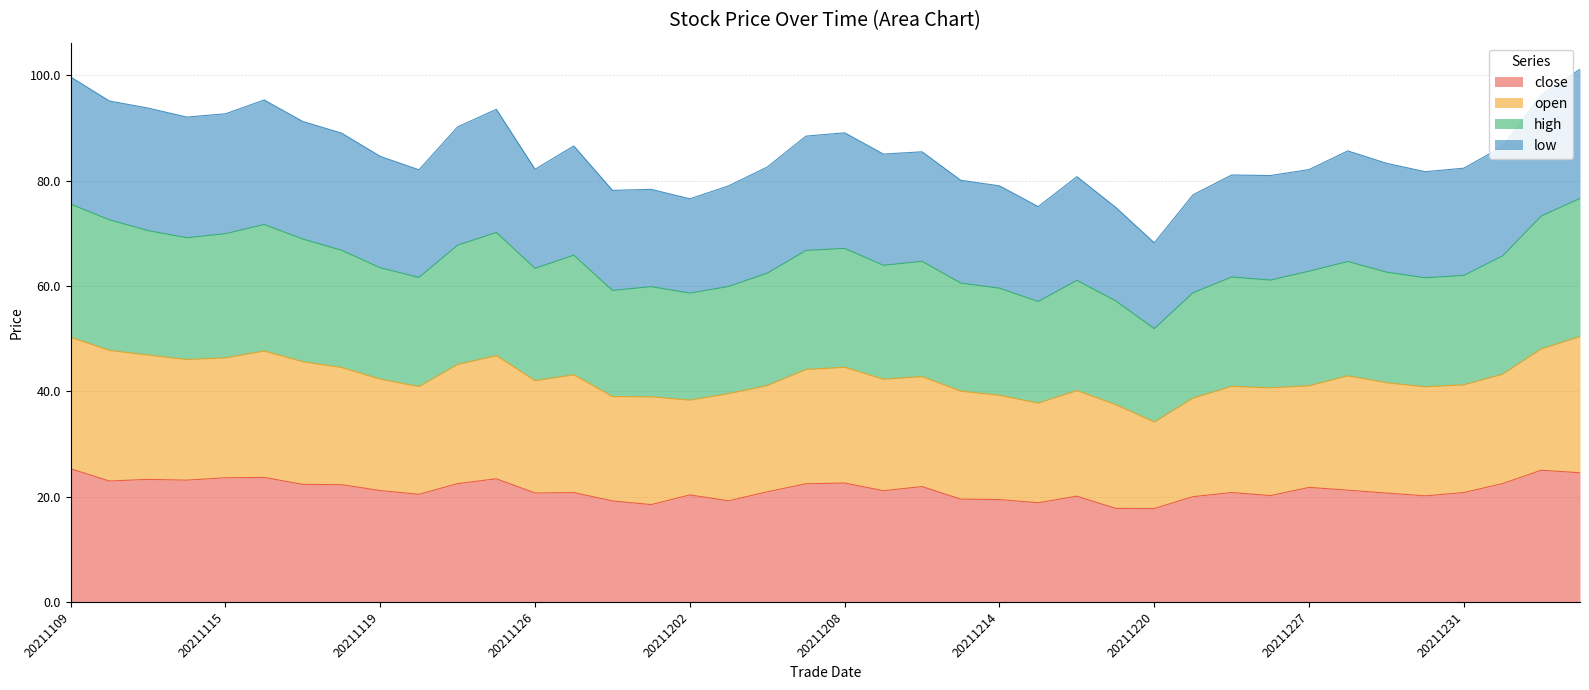

What are all the series names shown in the legend?

close, open, high, low